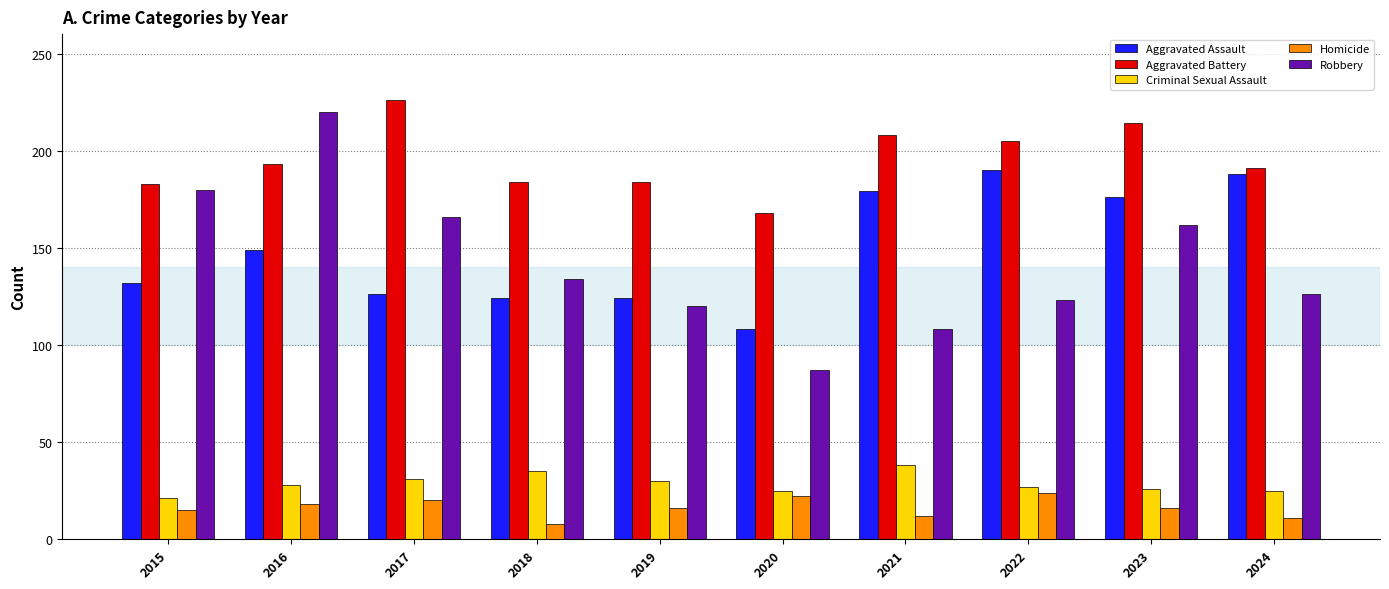

Is it true that Homicide equals 11 at 2024?

True